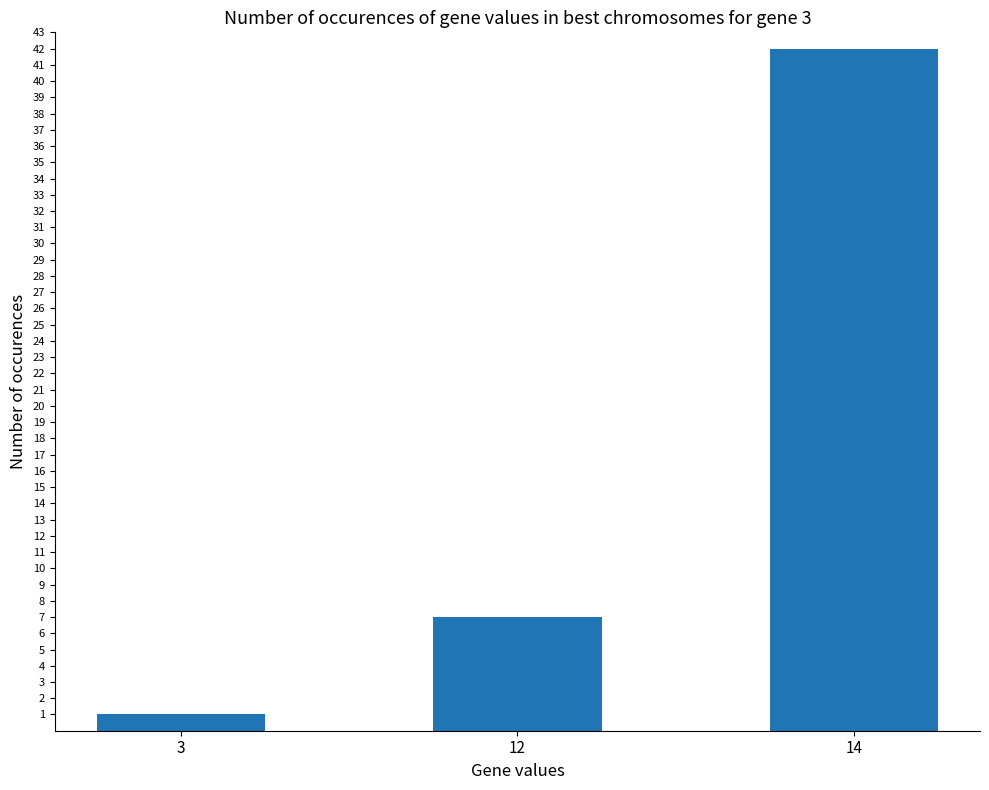

How many bars are there in total?

3